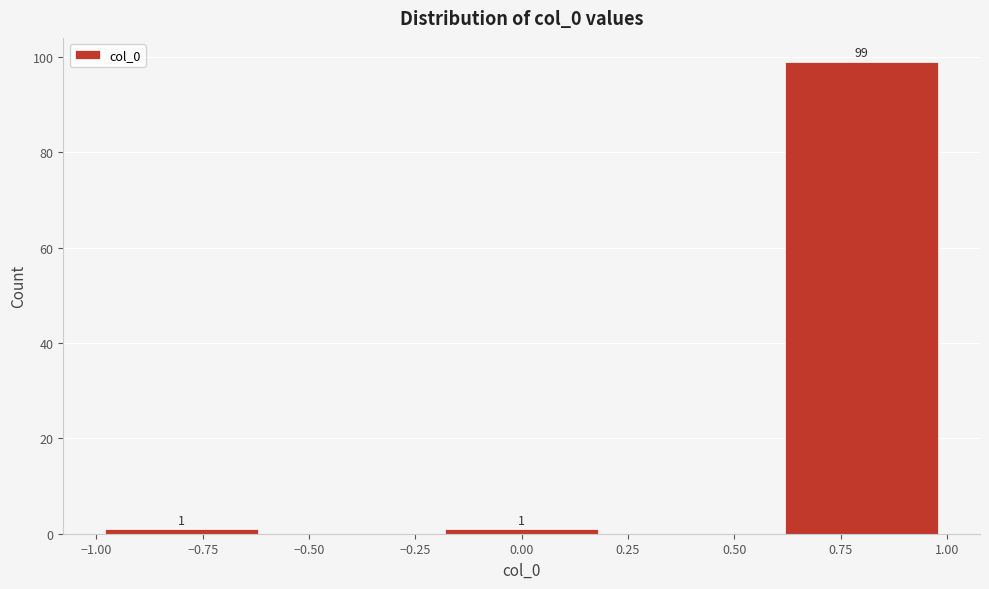

Which range on the x-axis has the tallest bar?

0.6 to 1.0